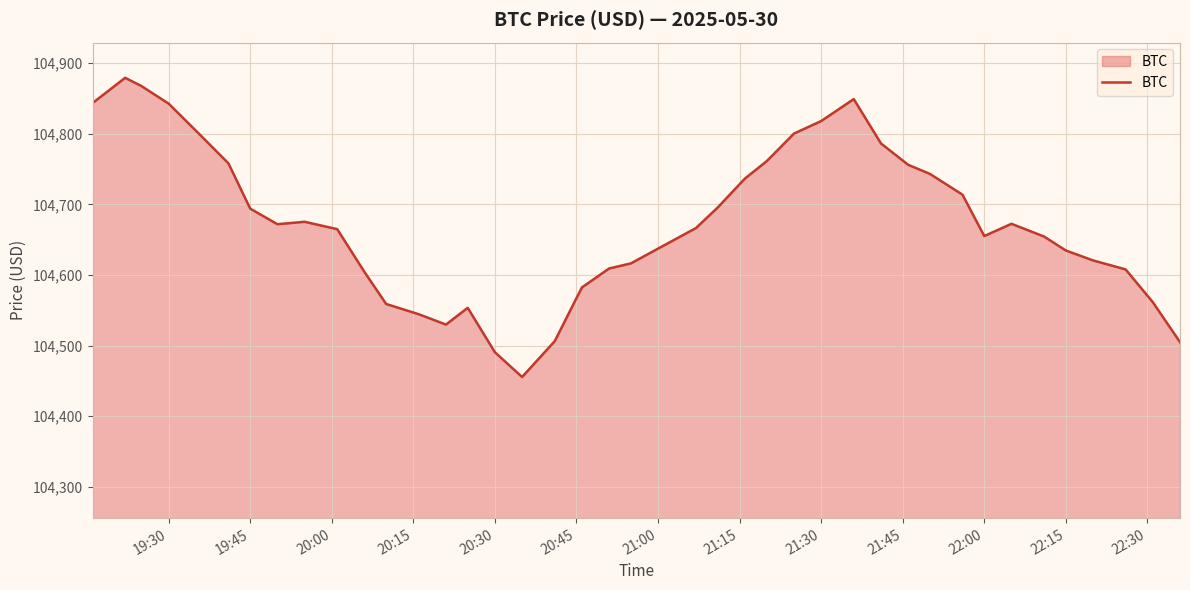

True or false: the data has more than 0 interior local peaks.

True